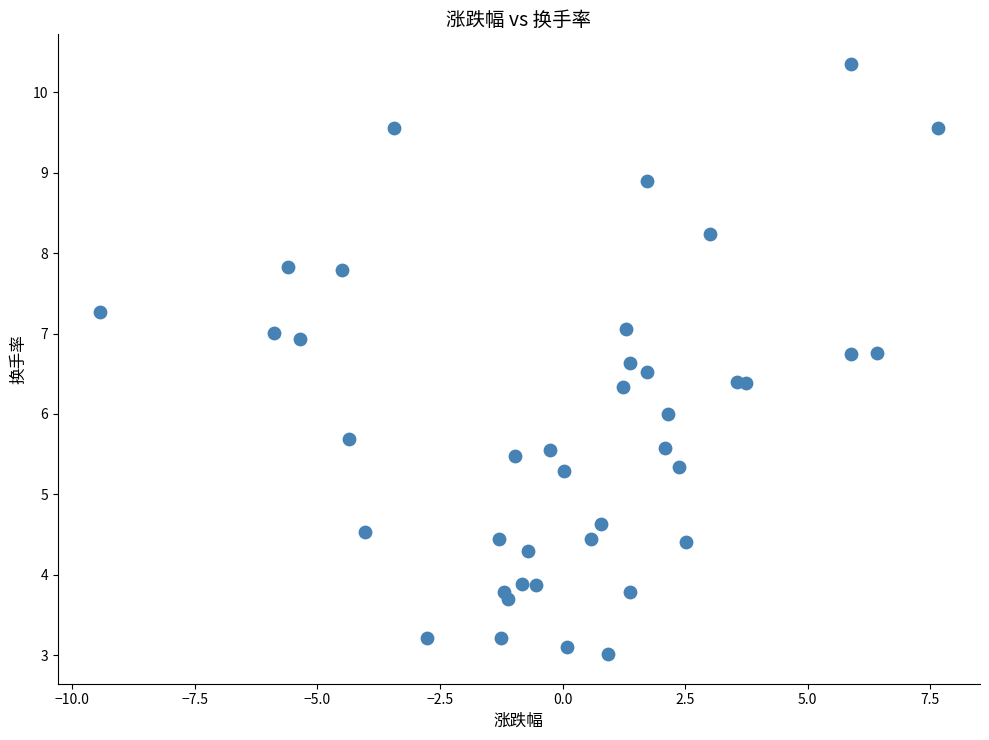

What is the range of Y values (max minus min)?

7.3